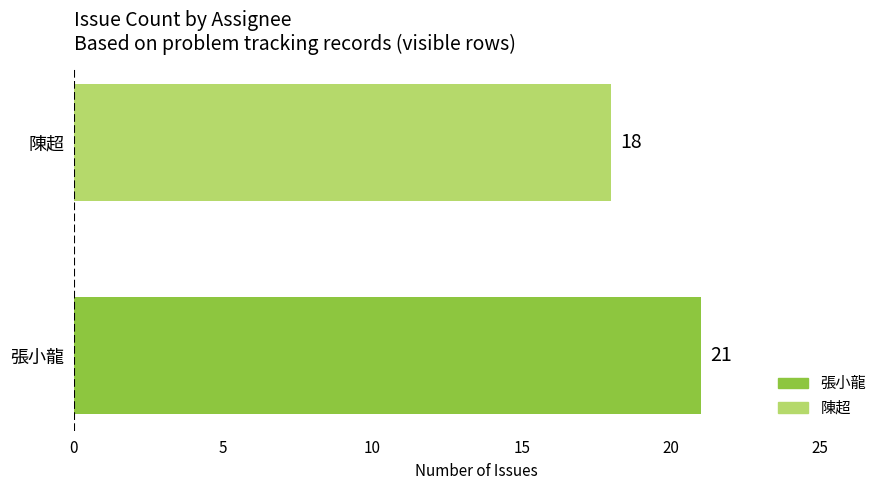

Reading bottom to top, extract all data points from this chart.

21	18